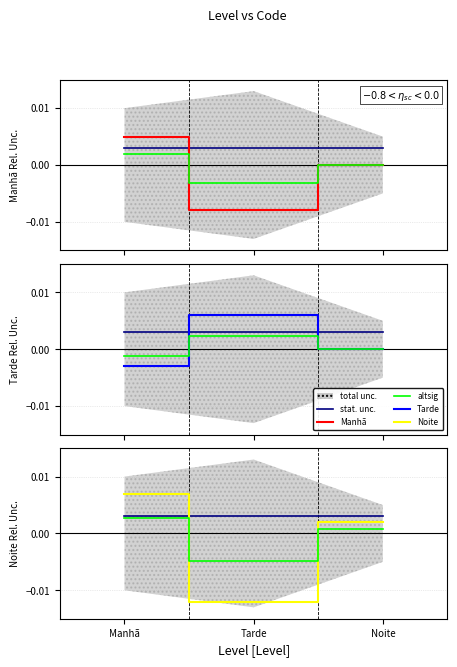

Is it true that altsig equals 0.0 at Tarde?

False